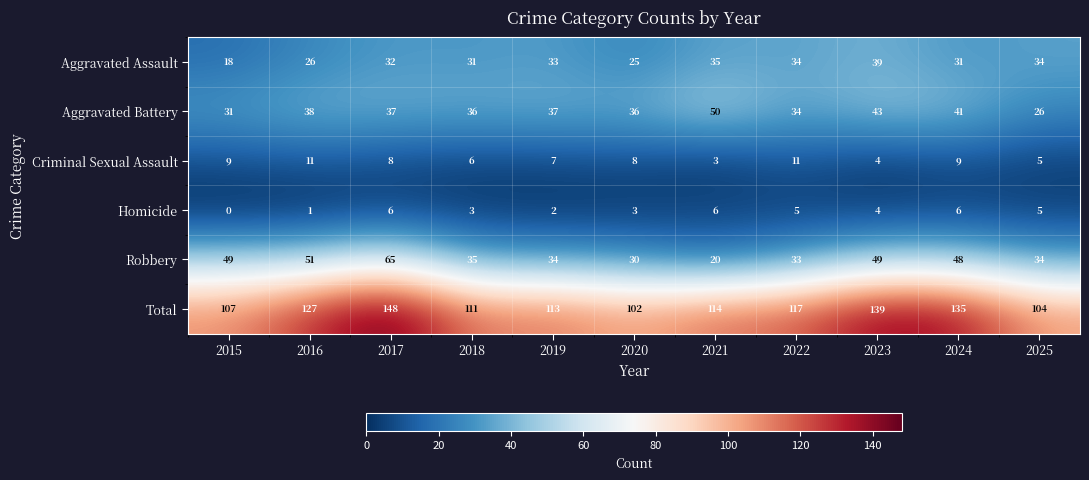

At which category is the sum across all series the highest?

2017